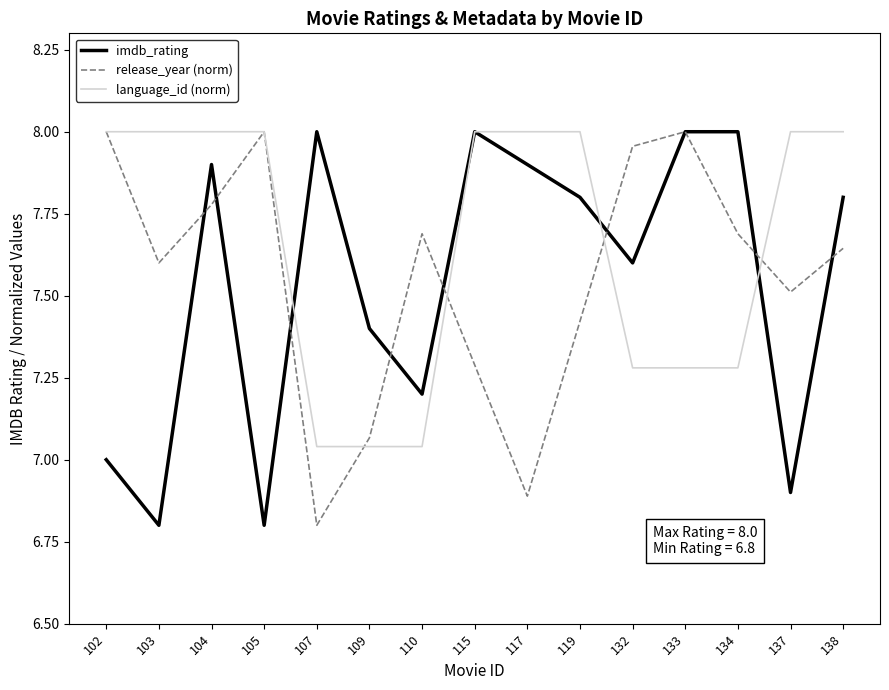

What are all the series names shown in the legend?

imdb_rating, release_year (norm), language_id (norm)